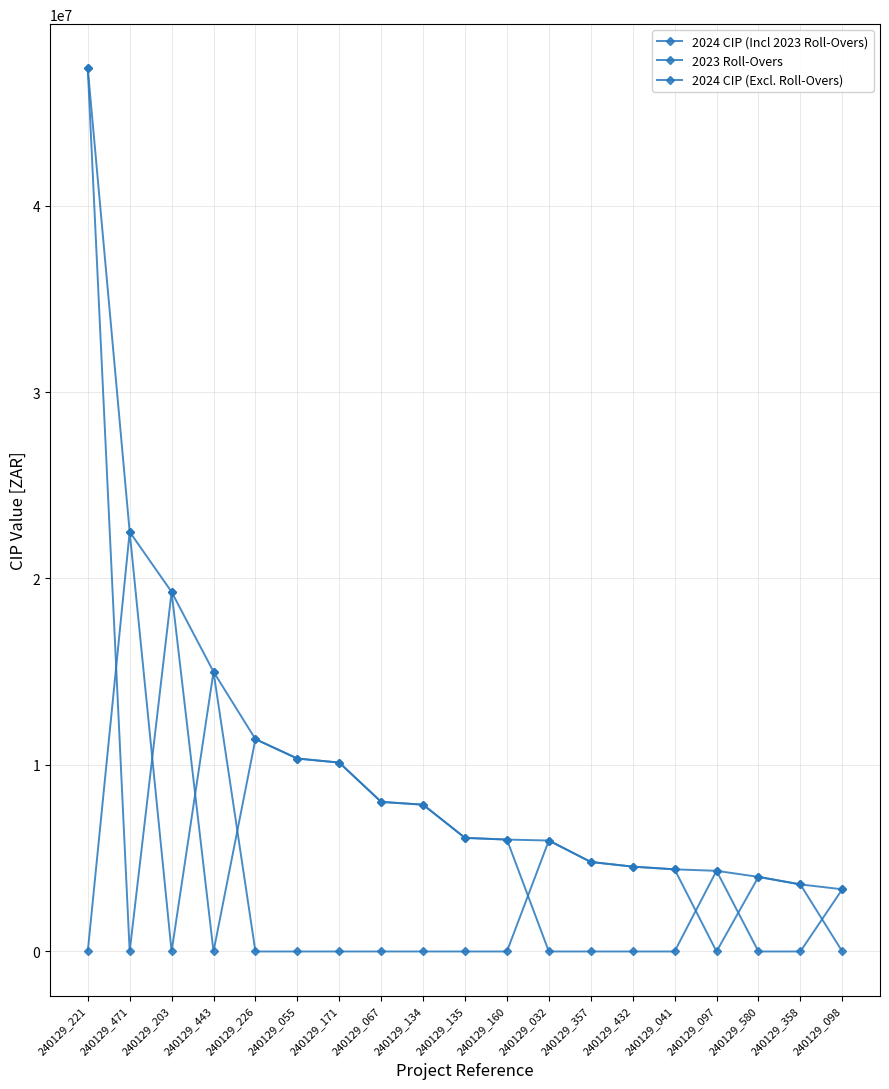

How many interior local peaks does the 2024 CIP (Excl. Roll-Overs) series have?

4